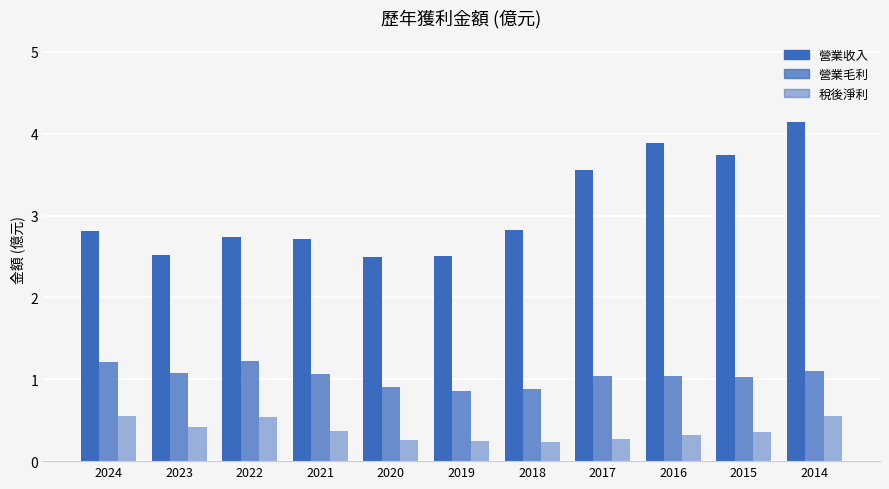

What is the sum of all 營業毛利 values?

11.4